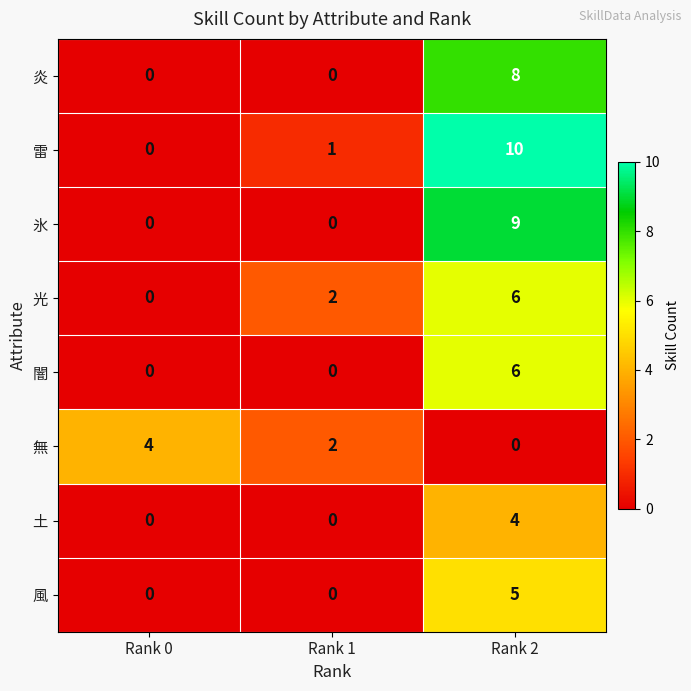

Count the number of data series in this chart.

8